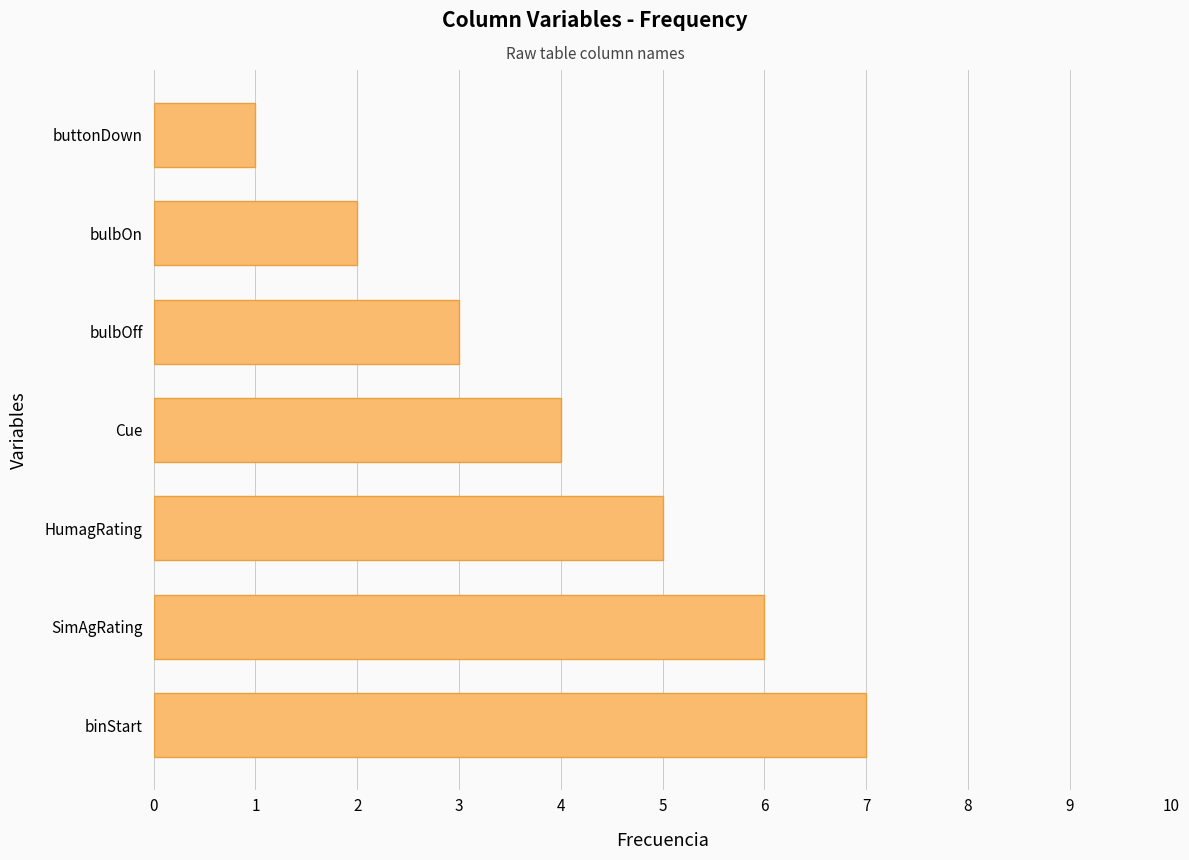

The value at bulbOn is 2. True or false?

True